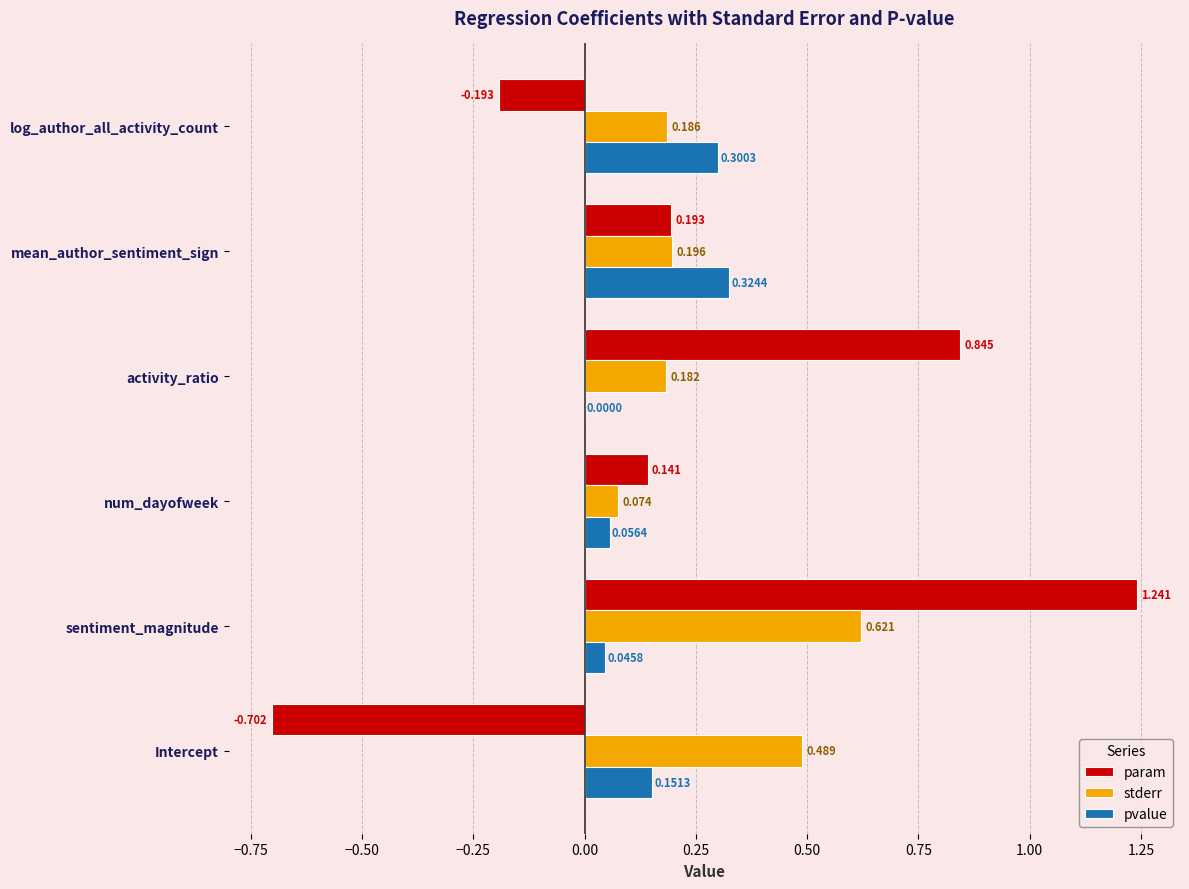

Which label corresponds to the largest value in the chart?

sentiment_magnitude